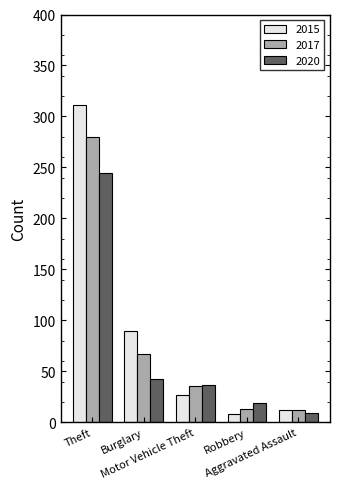

What is the smallest value displayed?

8